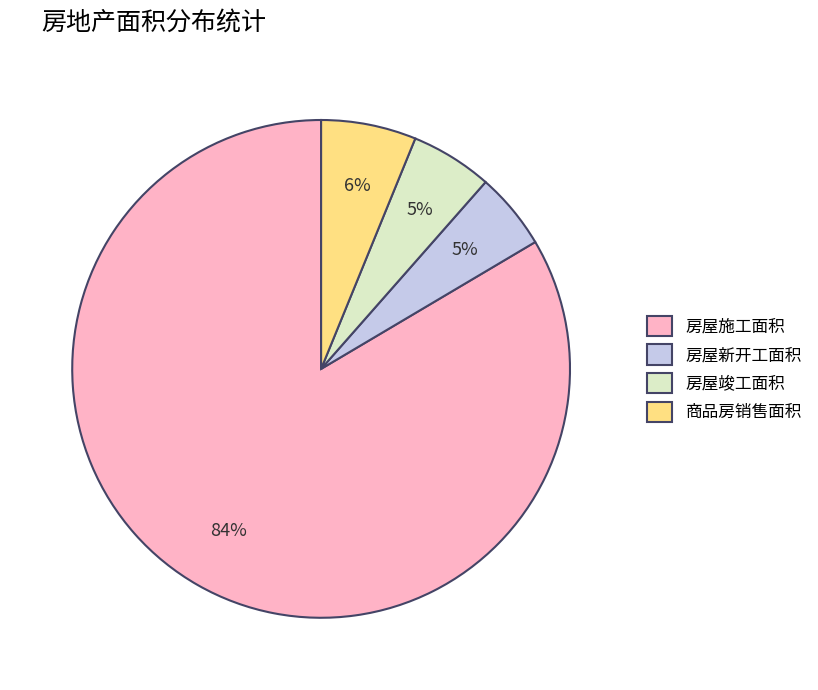

What percentage is the 商品房销售面积 slice, to the nearest percent?

6%